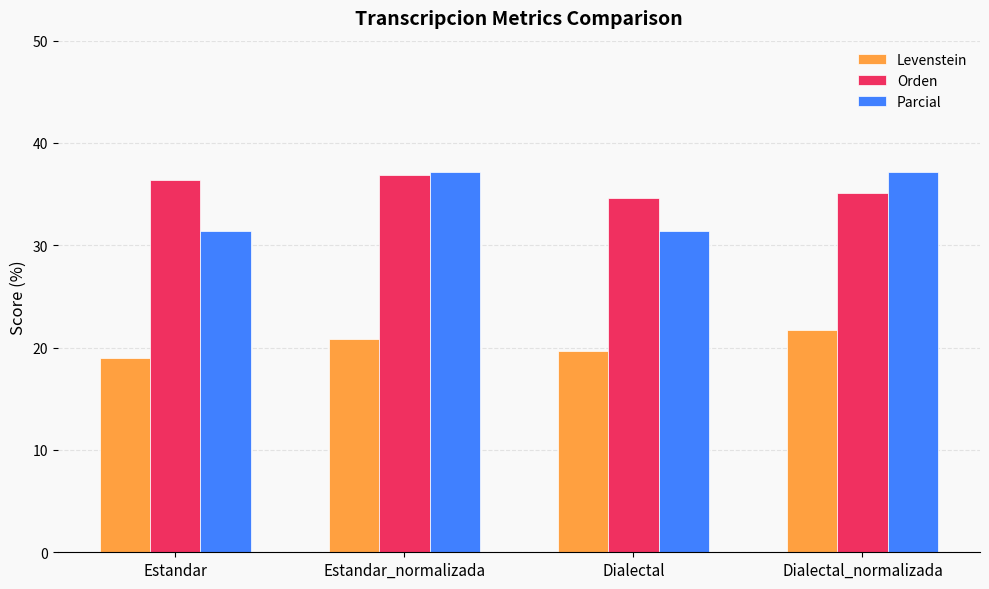

What is the label of the 4th bar from the left?

Dialectal_normalizada